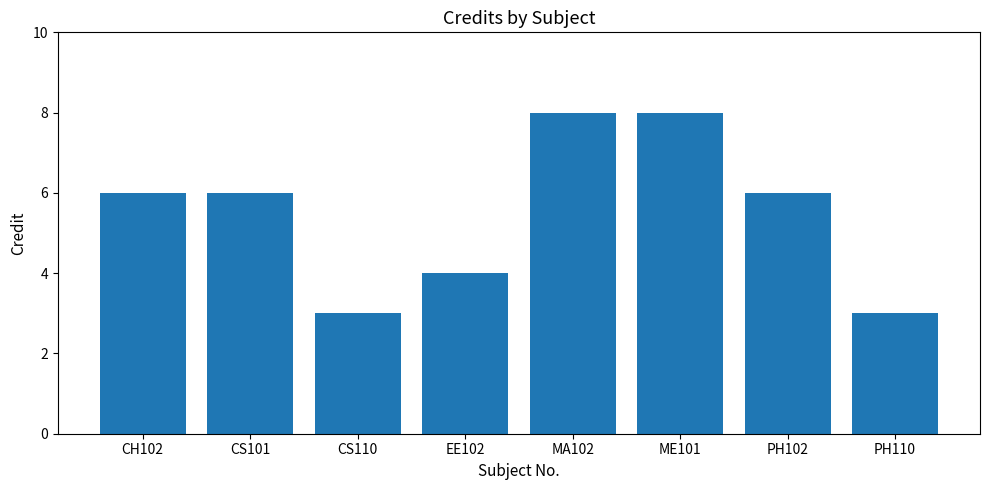

Reading left to right, extract all data points from this chart.

6	6	3	4	8	8	6	3